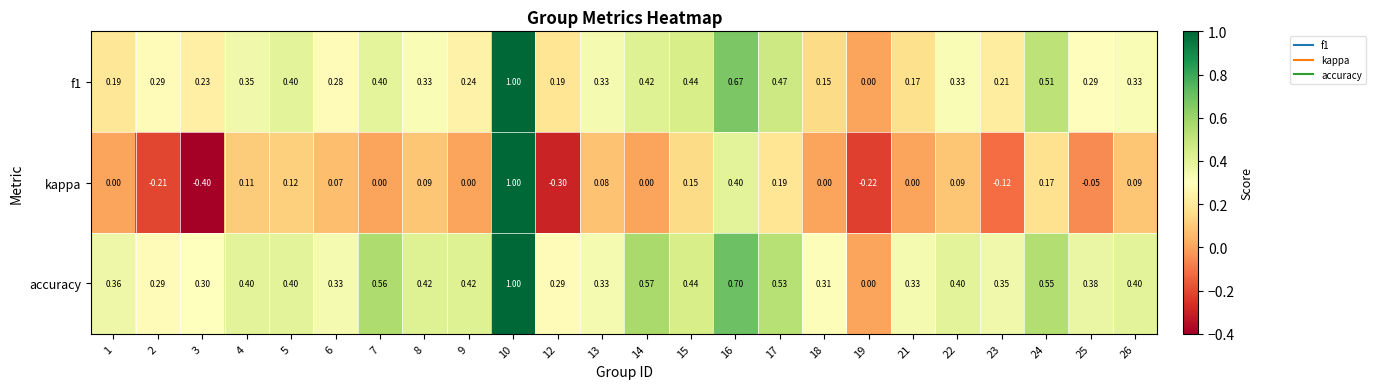

Which category has the highest value across all series?

10